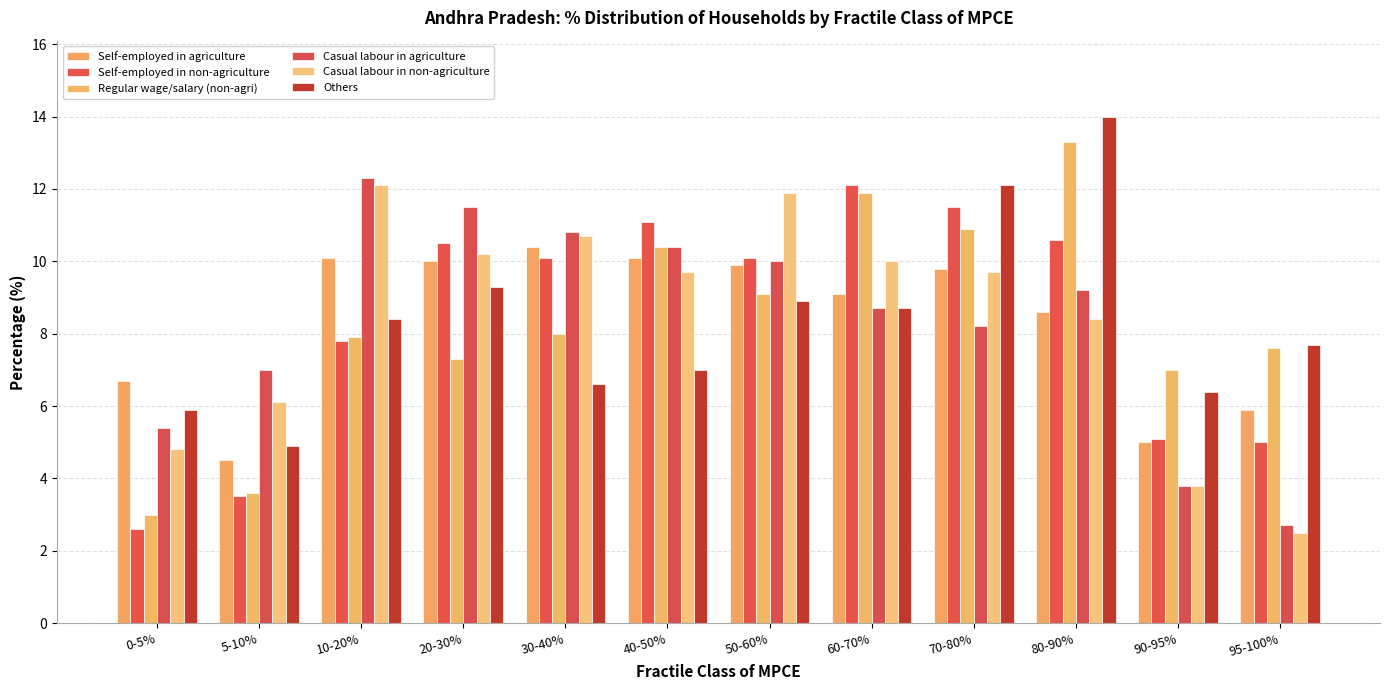

List the labels in order of Others value, smallest first.

5-10%, 0-5%, 90-95%, 30-40%, 40-50%, 95-100%, 10-20%, 60-70%, 50-60%, 20-30%, 70-80%, 80-90%